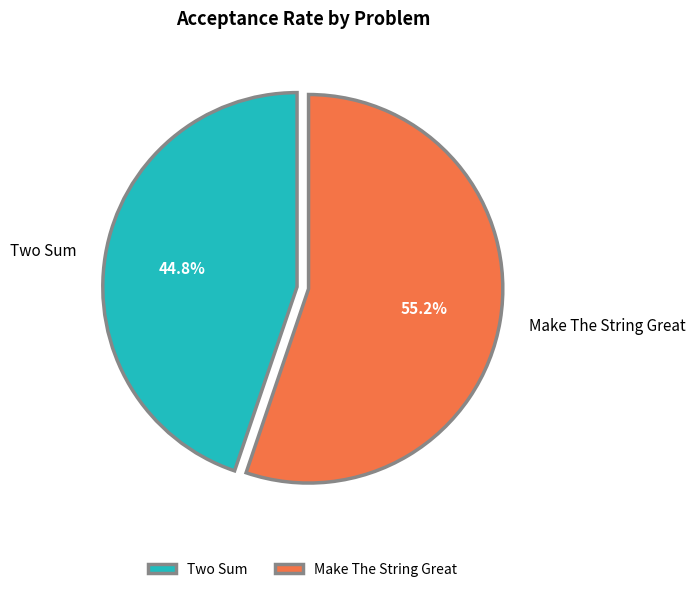

What percentage is the Make The String Great slice, to the nearest percent?

55%